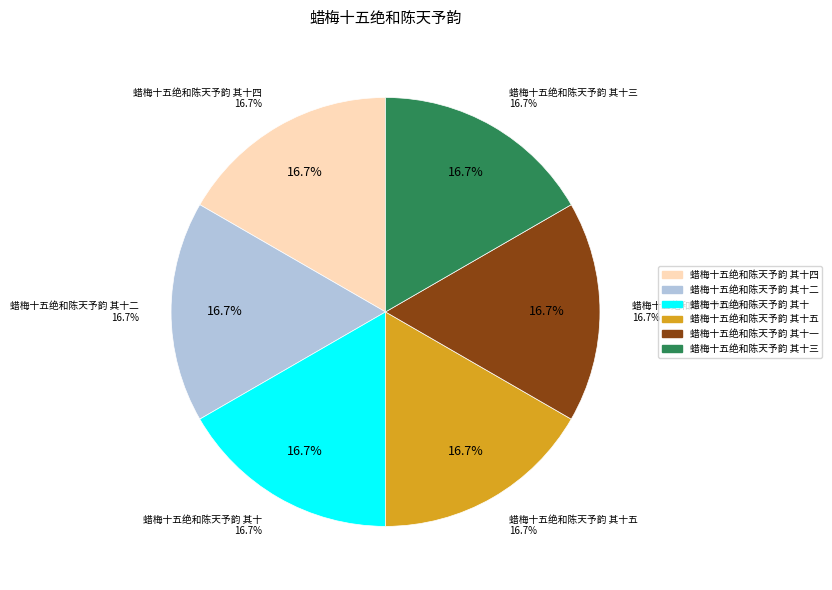

The 蜡梅十五绝和陈天予韵 其十 slice represents 5% of the pie. True or false?

False